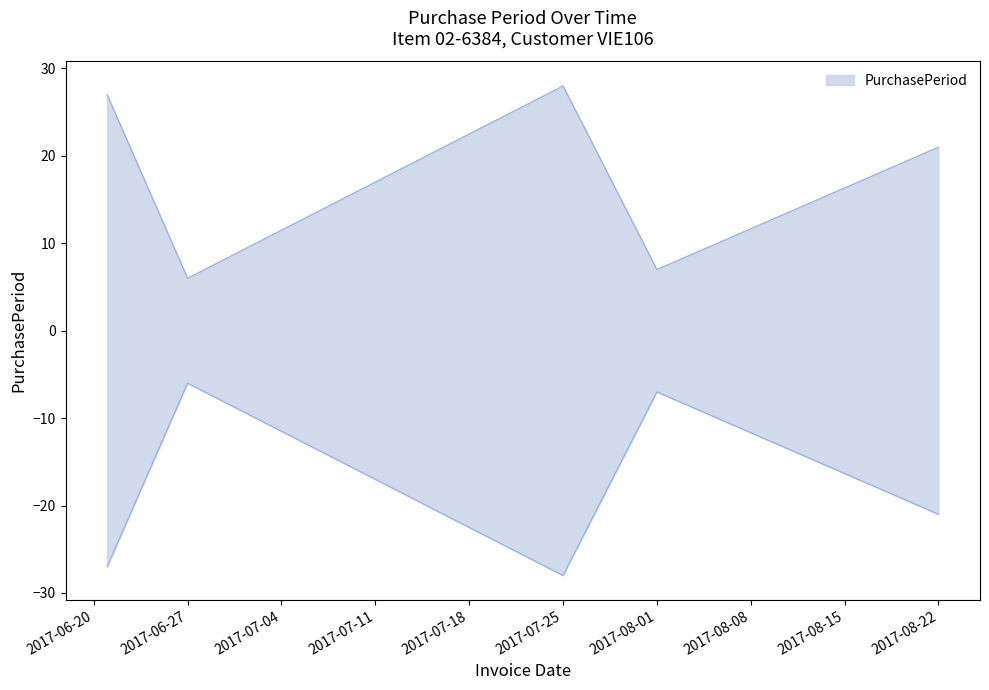

What is the minimum value shown in the chart?

6